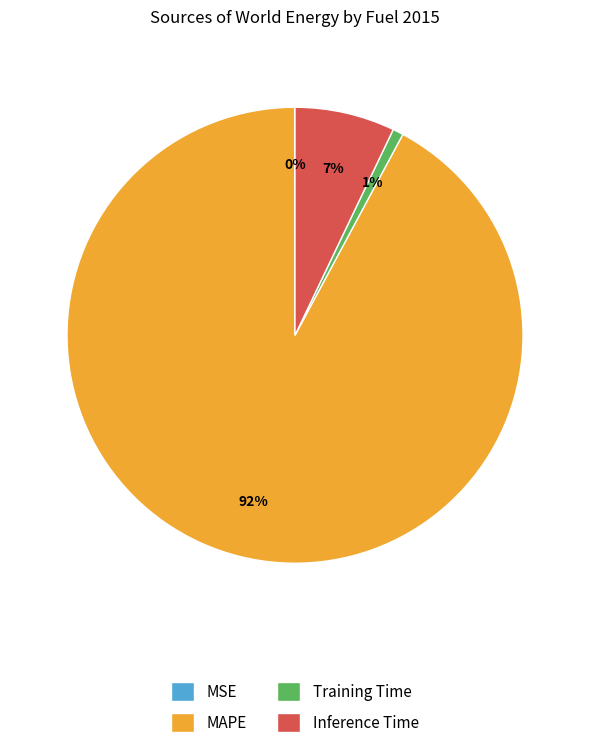

To the nearest percent, what is the difference between the Training Time and Inference Time slice percentages?

6%